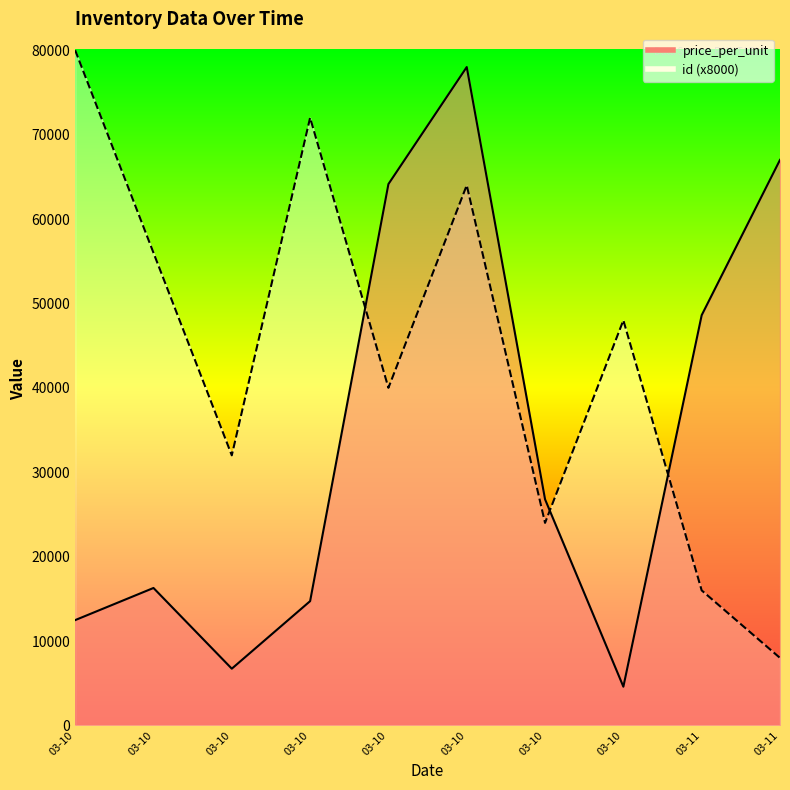

What is the difference between the highest and lowest values at 2022-03-10T21:47:12?

4586